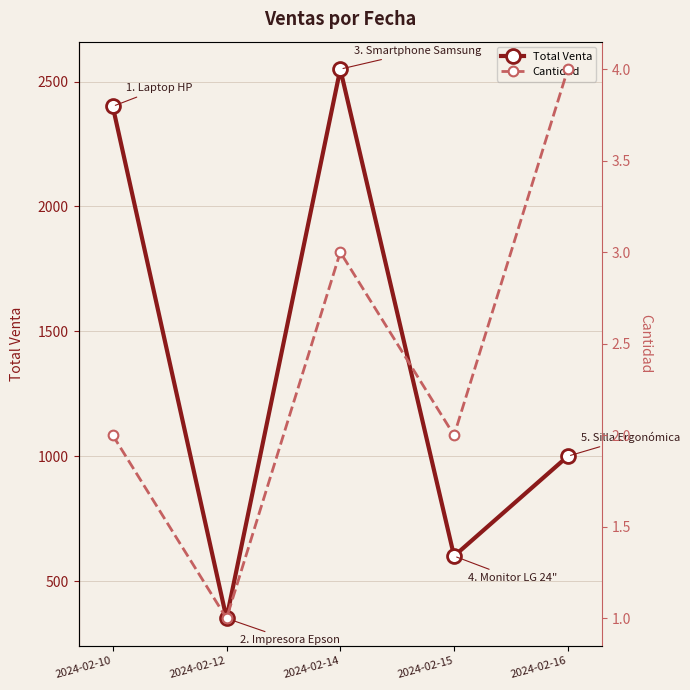

How many distinct data groups are displayed?

2